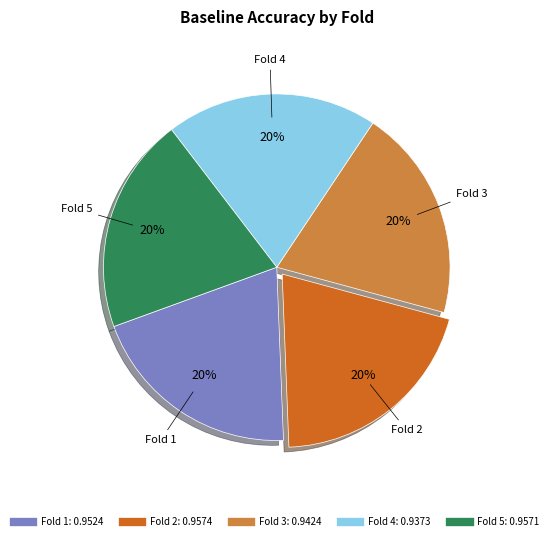

Is there a majority slice in this chart?

No